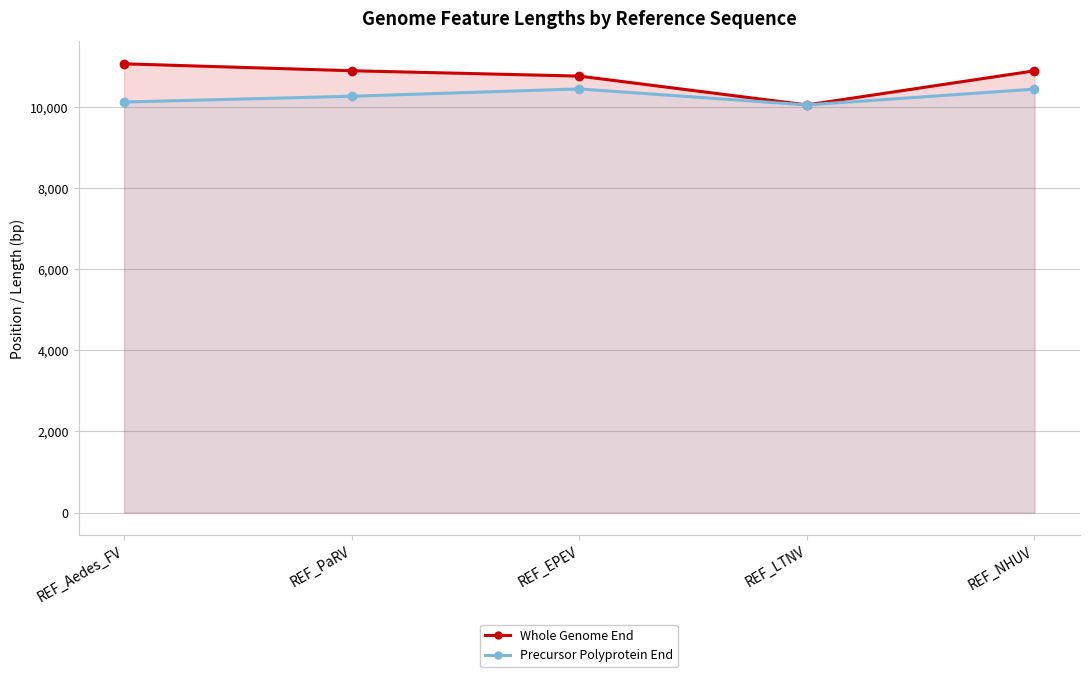

Where does the Precursor Polyprotein End series first go above 10264?

REF_EPEV